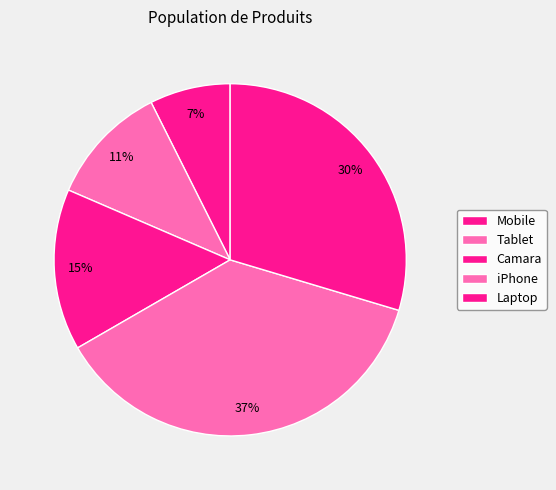

How many slices are in this pie chart?

5